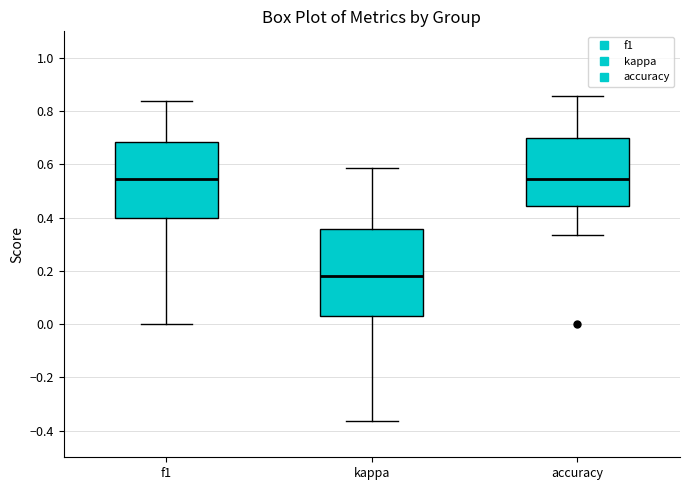

Where does the median line of the box for kappa sit on the y-axis? The values are not printed on the chart, so give them approximately, as read against the axis.

0.18